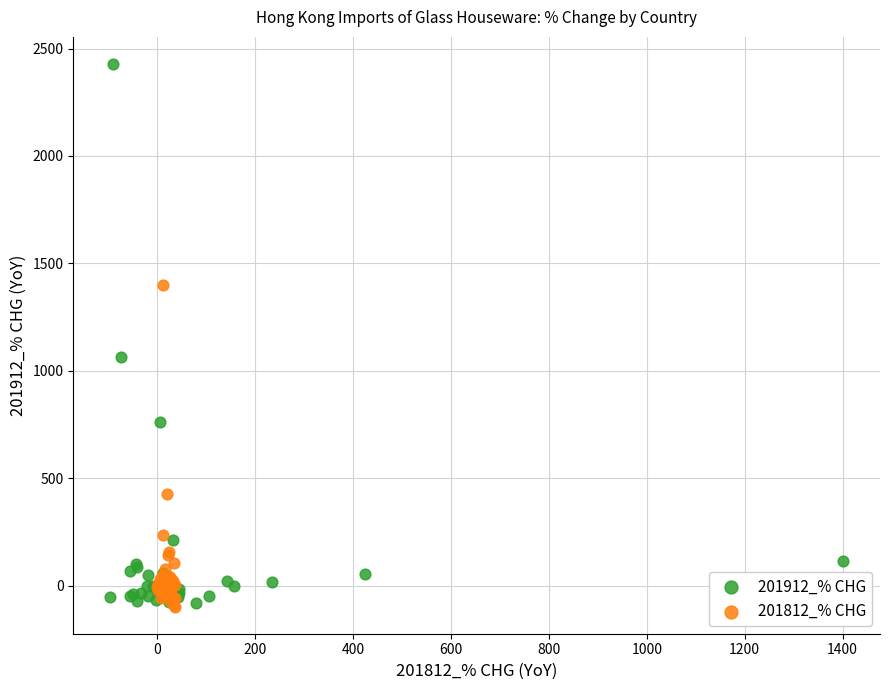

Which series has the largest Y range (max minus min)?

201912_% CHG